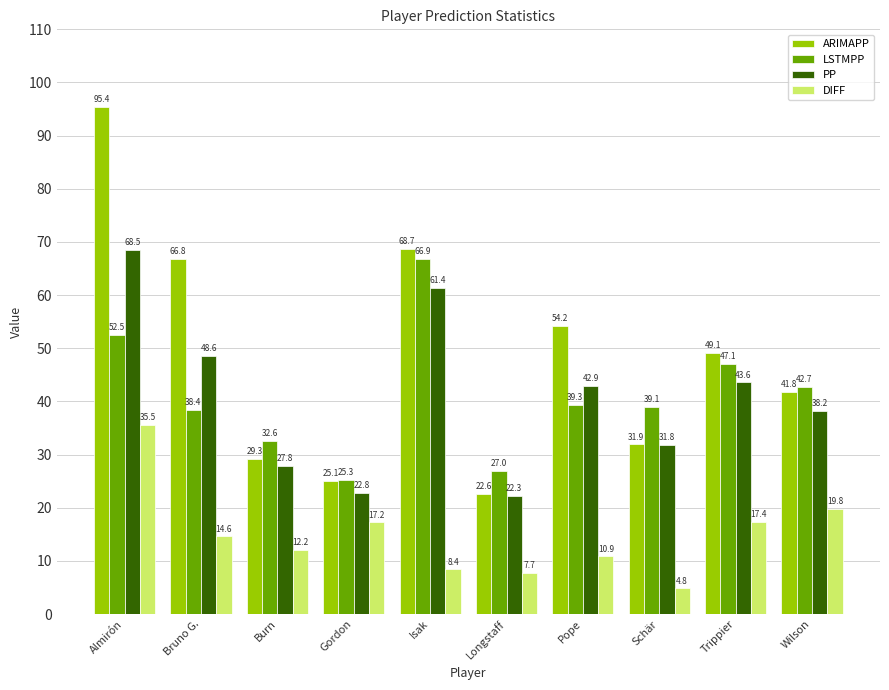

Reading left to right, what are all the values shown in this chart?

ARIMAPP: Almirón=95.4	Bruno G.=66.8	Burn=29.3	Gordon=25.1	Isak=68.7	Longstaff=22.6	Pope=54.2	Schär=31.9	Trippier=49.1	Wilson=41.8
LSTMPP: Almirón=52.5	Bruno G.=38.4	Burn=32.6	Gordon=25.3	Isak=66.9	Longstaff=27.0	Pope=39.3	Schär=39.1	Trippier=47.1	Wilson=42.7
PP: Almirón=68.5	Bruno G.=48.6	Burn=27.8	Gordon=22.8	Isak=61.4	Longstaff=22.3	Pope=42.9	Schär=31.8	Trippier=43.6	Wilson=38.2
DIFF: Almirón=35.5	Bruno G.=14.6	Burn=12.2	Gordon=17.2	Isak=8.4	Longstaff=7.7	Pope=10.9	Schär=4.8	Trippier=17.4	Wilson=19.8